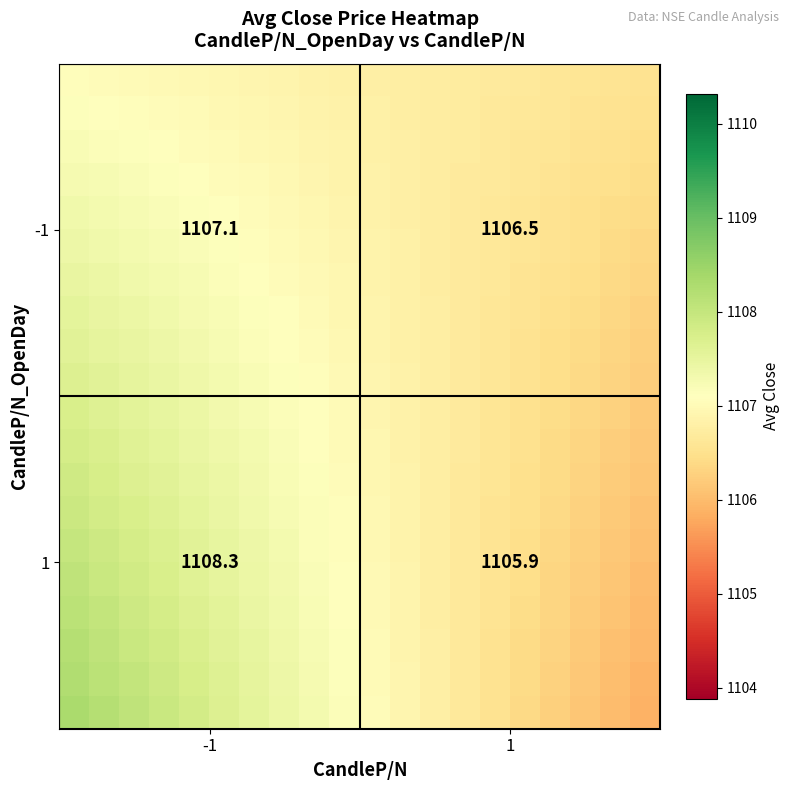

At how many categories does at least one series exceed 1108?

3